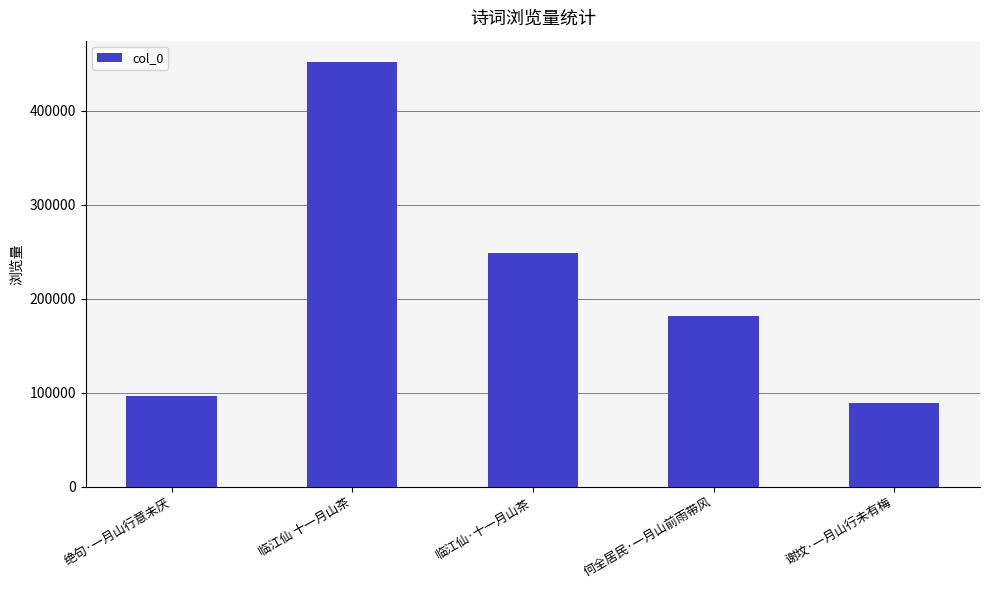

At which label does the data first exceed 181832?

临江仙 十一月山茶